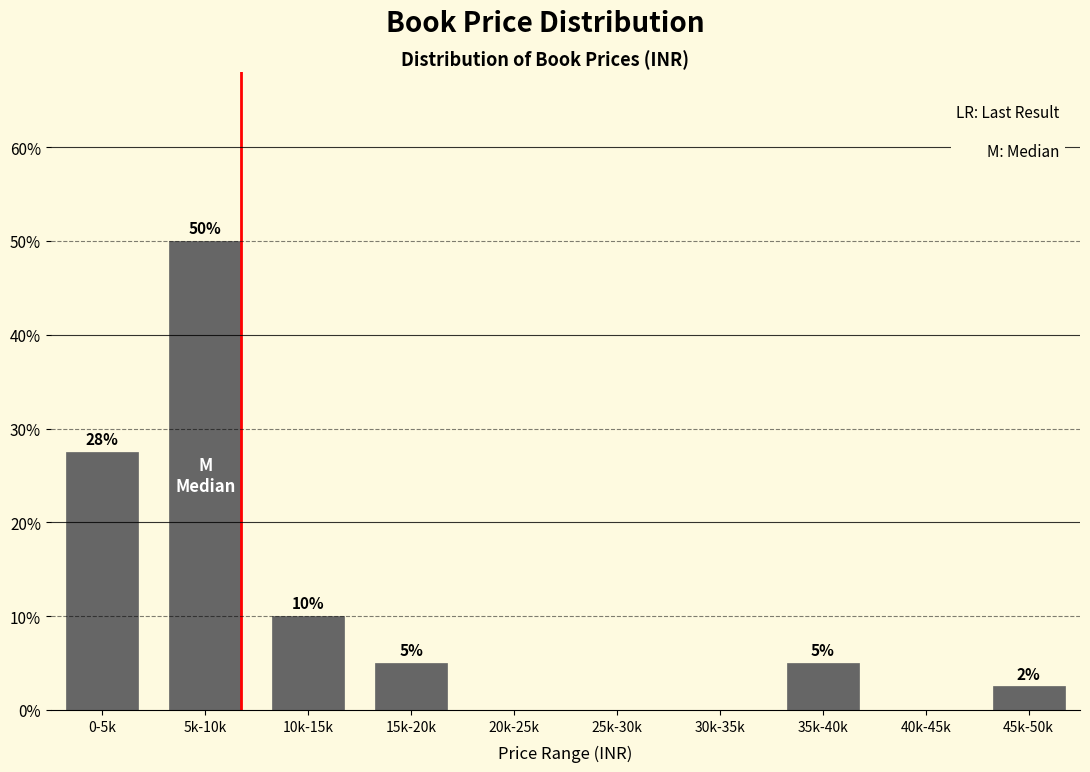

The chart shows a value of 1.2 at 35k-40k. True or false?

False